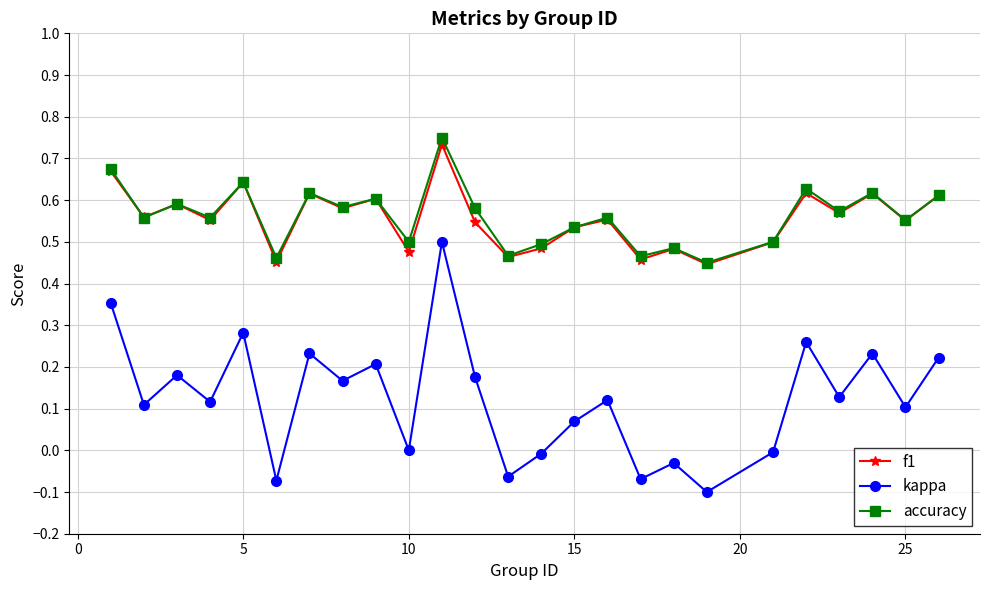

At how many categories does at least one series exceed 0?

25